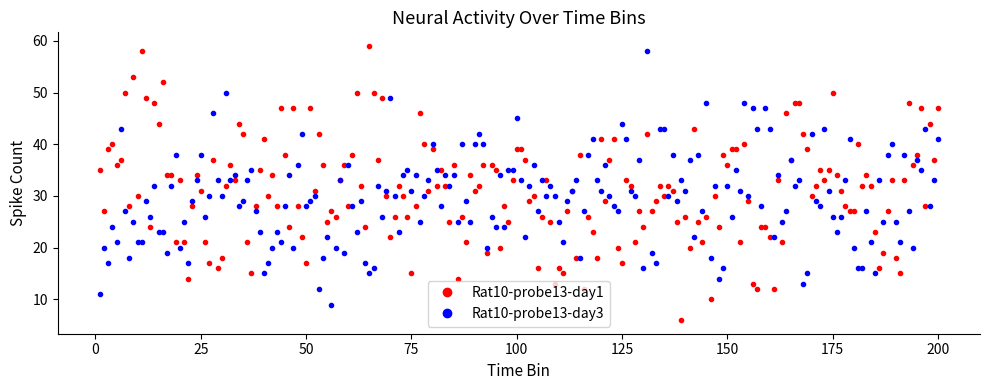

What is the smallest value displayed?

6